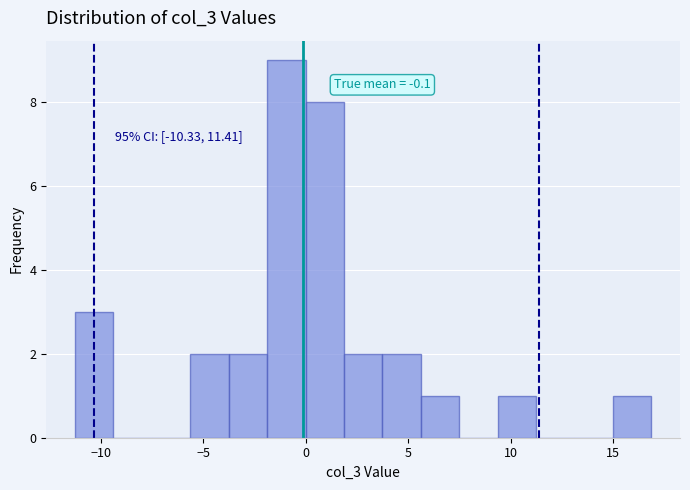

Around what value on the x-axis is the tallest bar? Give the approximate position of its centre, as read against the axis.

-1.0